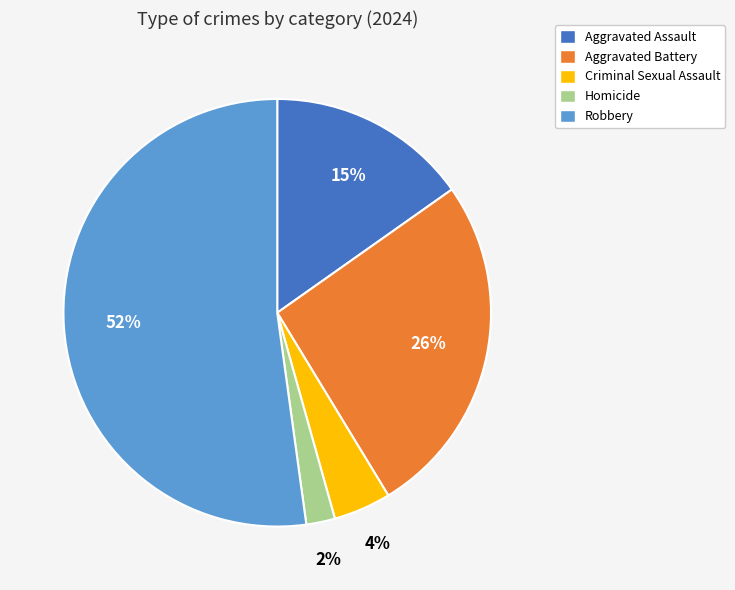

Count the number of slices in the pie.

5